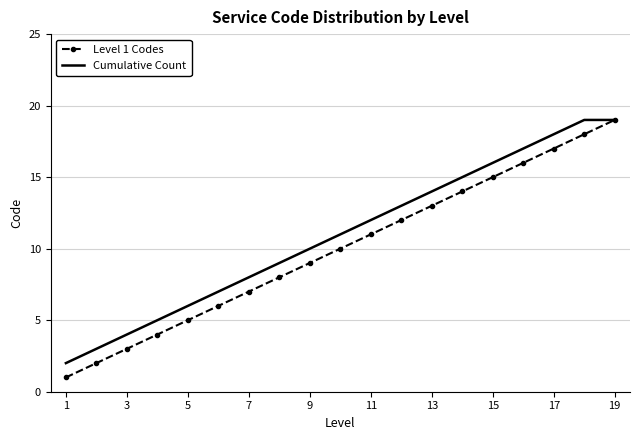

Reading left to right, transcribe all the data shown in this chart.

Level 1 Codes: 1	2	3	4	5	6	7	8	9	10	11	12	13	14	15	16	17	18	19
Cumulative Count: 2	3	4	5	6	7	8	9	10	11	12	13	14	15	16	17	18	19	19